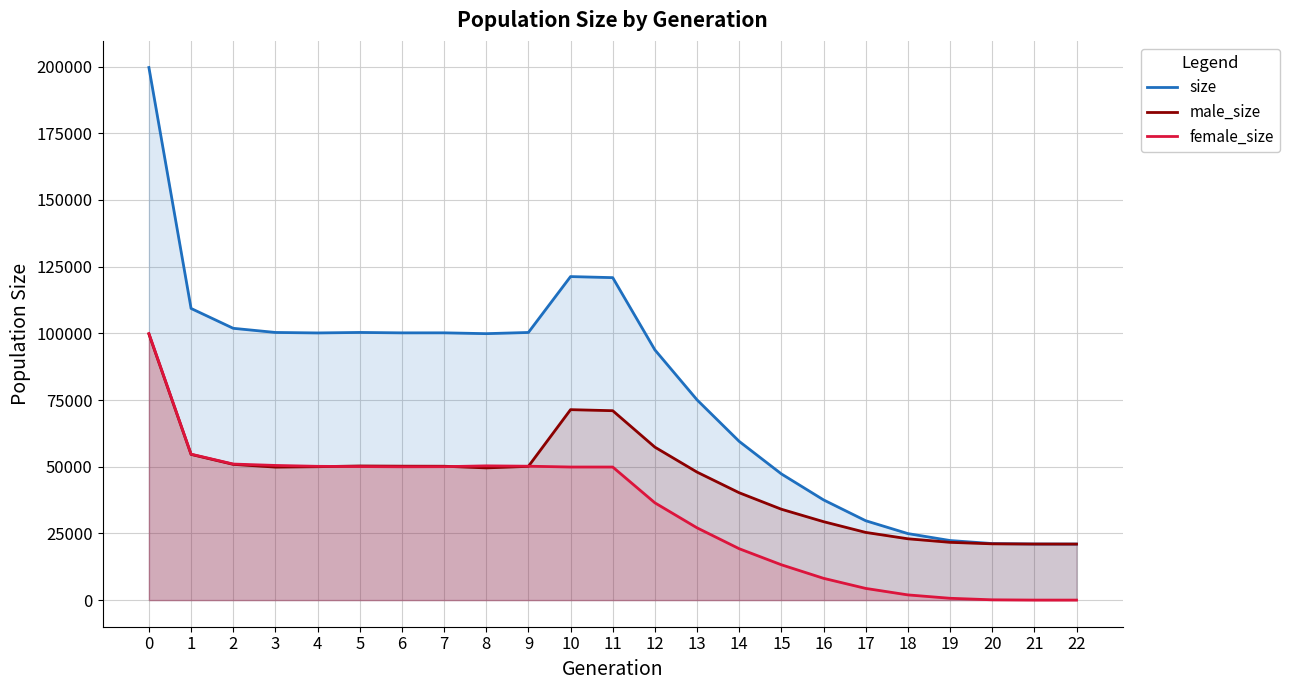

How many values in the female_size series are below 49886?

11